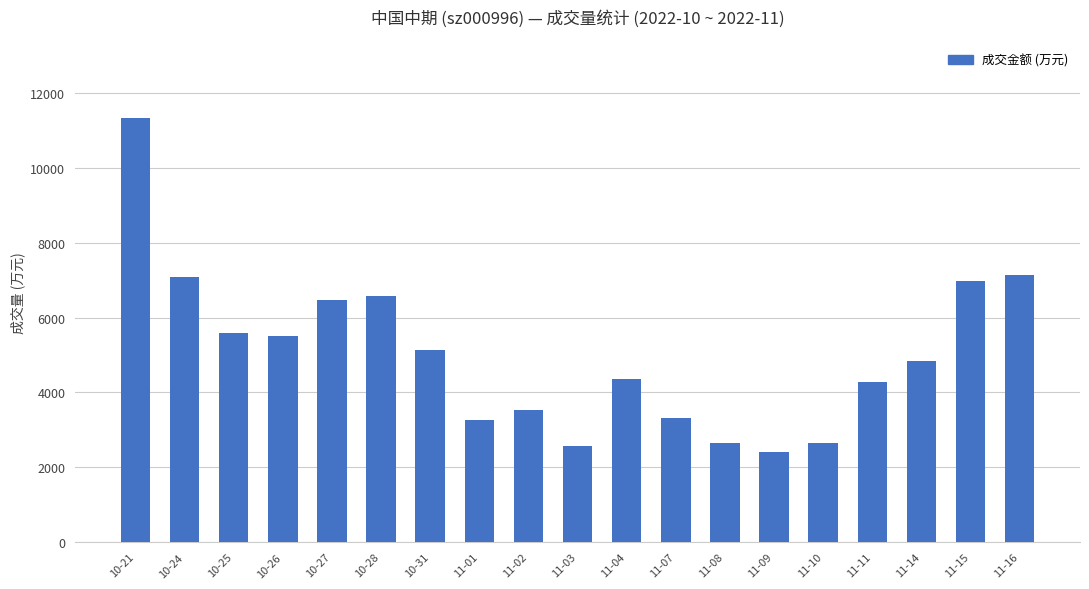

Read the value at 11-14, to the nearest 10.

4830